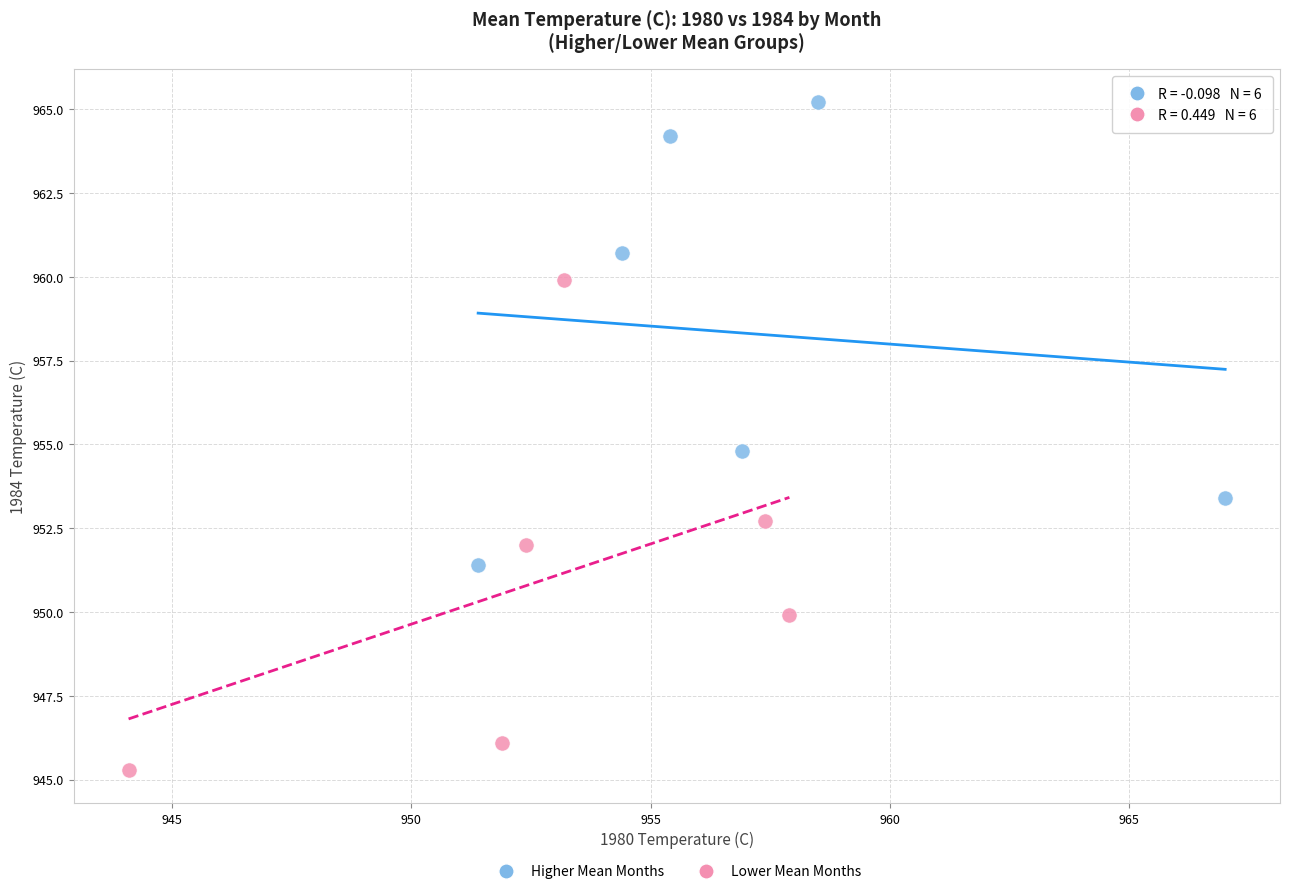

What are all the series names shown in the legend?

Higher Mean Months, Lower Mean Months